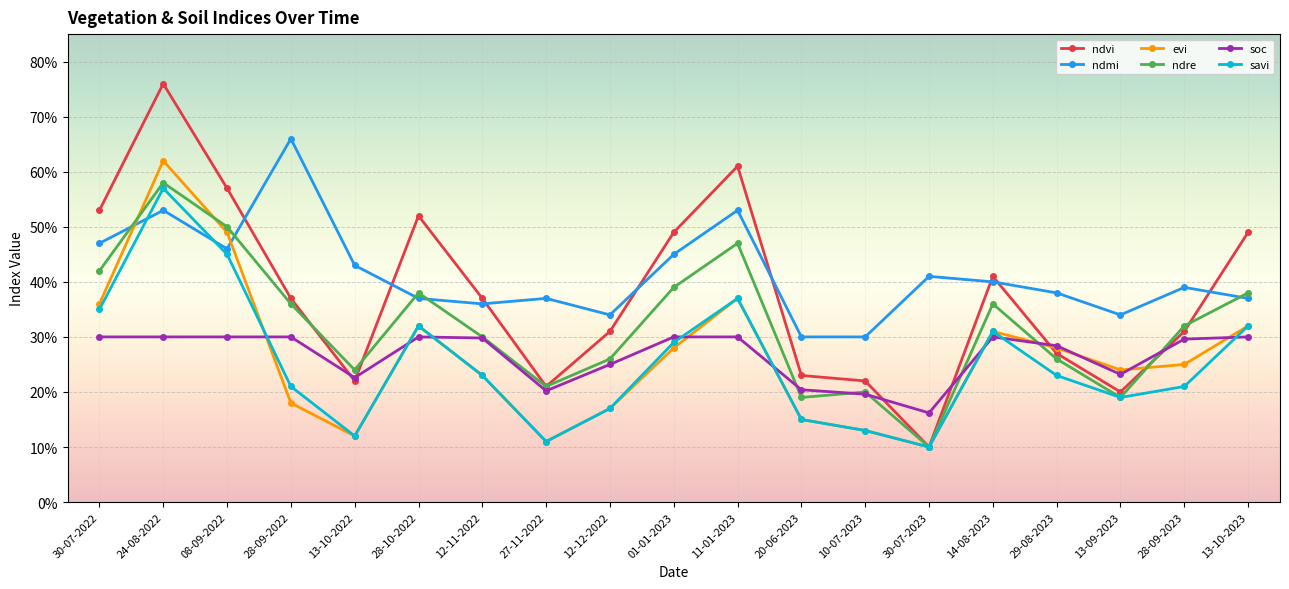

Is it true that ndvi equals 0.7 at 30-07-2022?

False